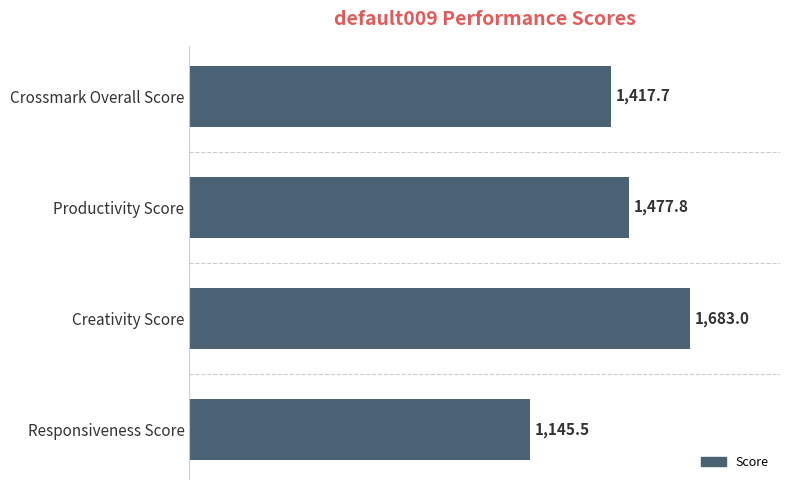

Reading top to bottom, list all the values displayed in this chart.

1417.7	1477.8	1683.0	1145.5